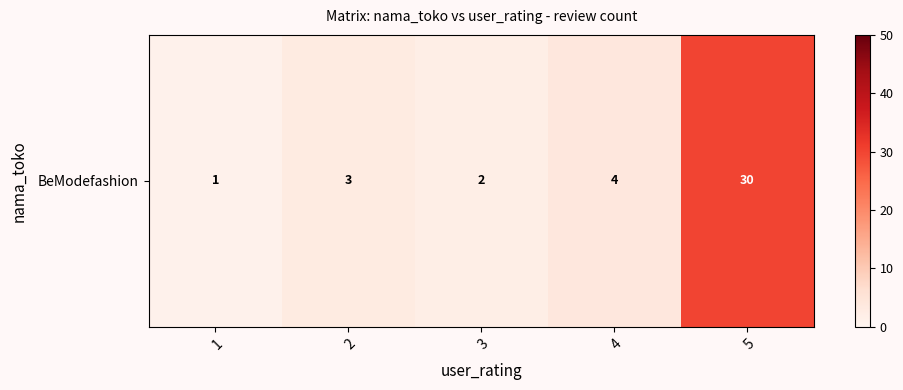

Reading left to right, what are all the values shown in this chart?

1=1	2=3	3=2	4=4	5=30